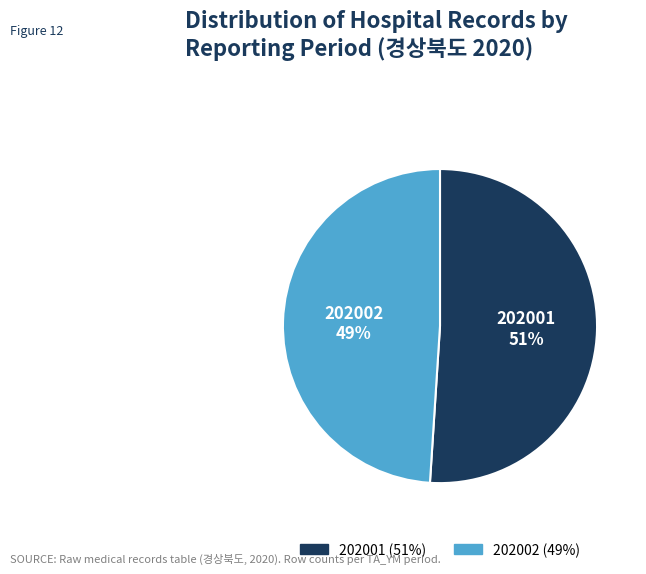

Which category has the biggest portion of the pie?

202001